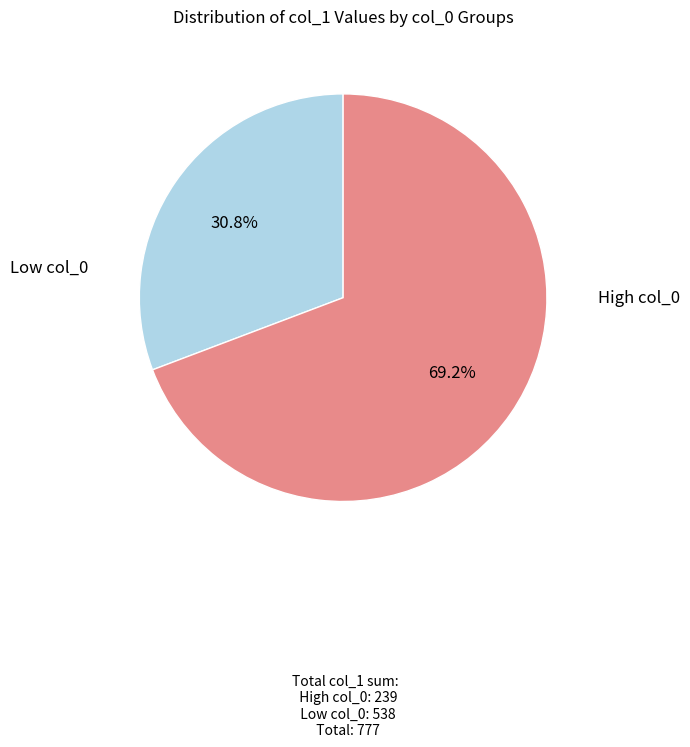

Is there a majority slice in this chart?

Yes